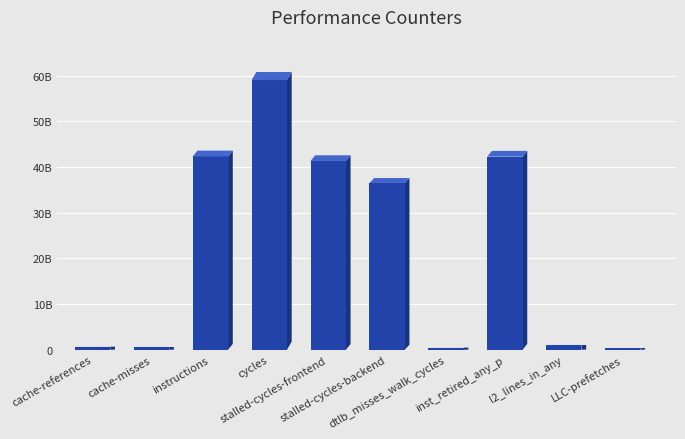

What is the maximum value shown in the chart?

59050257422